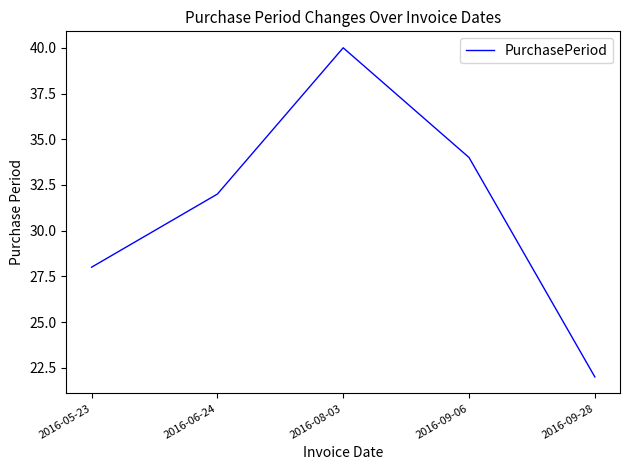

Count the values in the range 28 to 34.

3